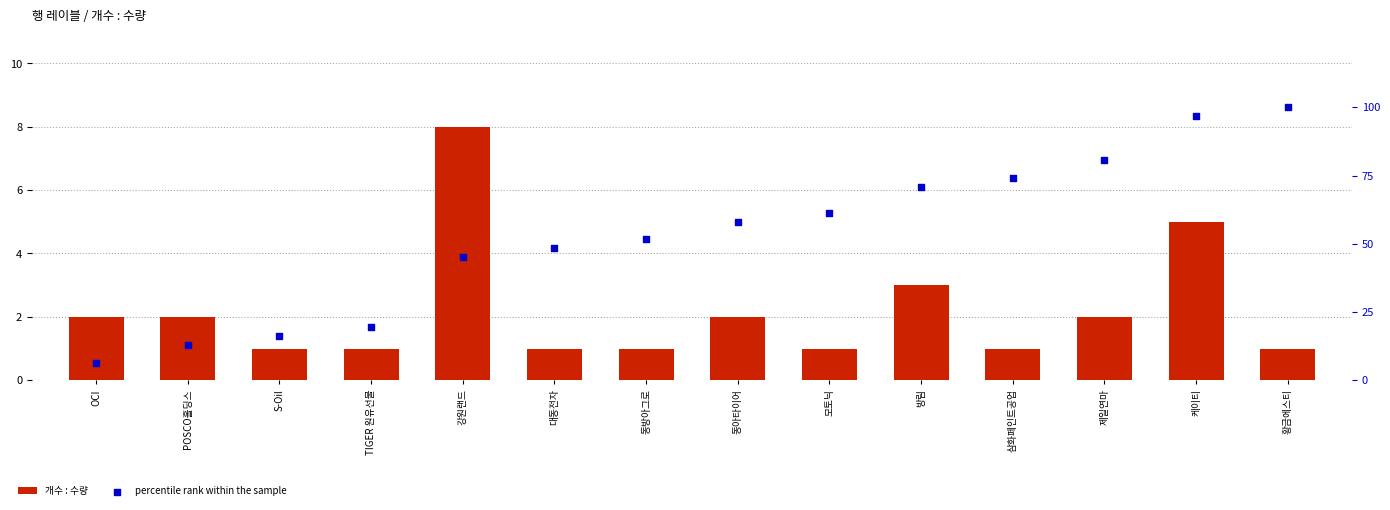

Which series has the widest spread of Y values?

percentile rank within the sample